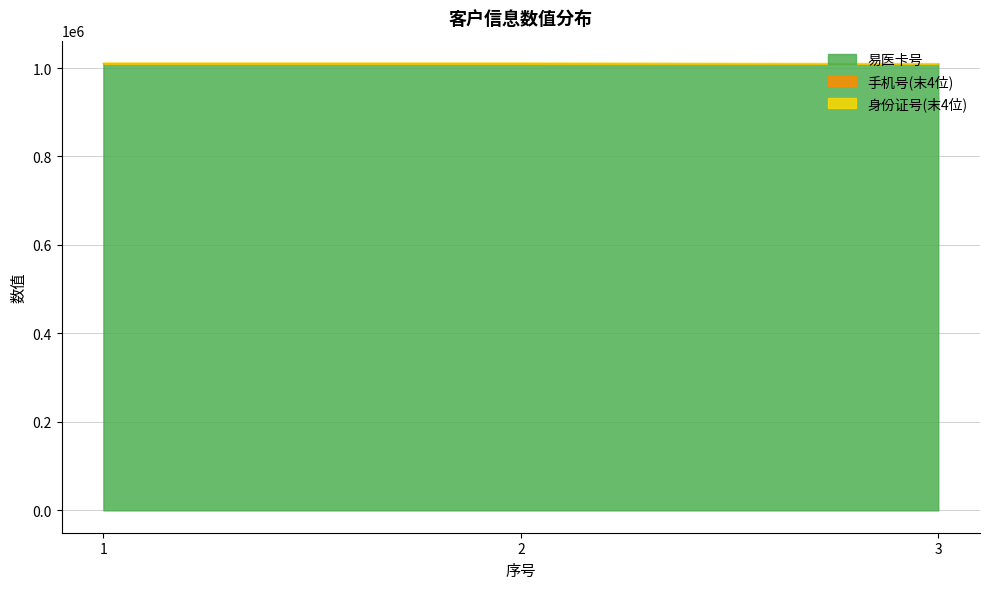

What is the minimum value for 易医卡号?

1010101